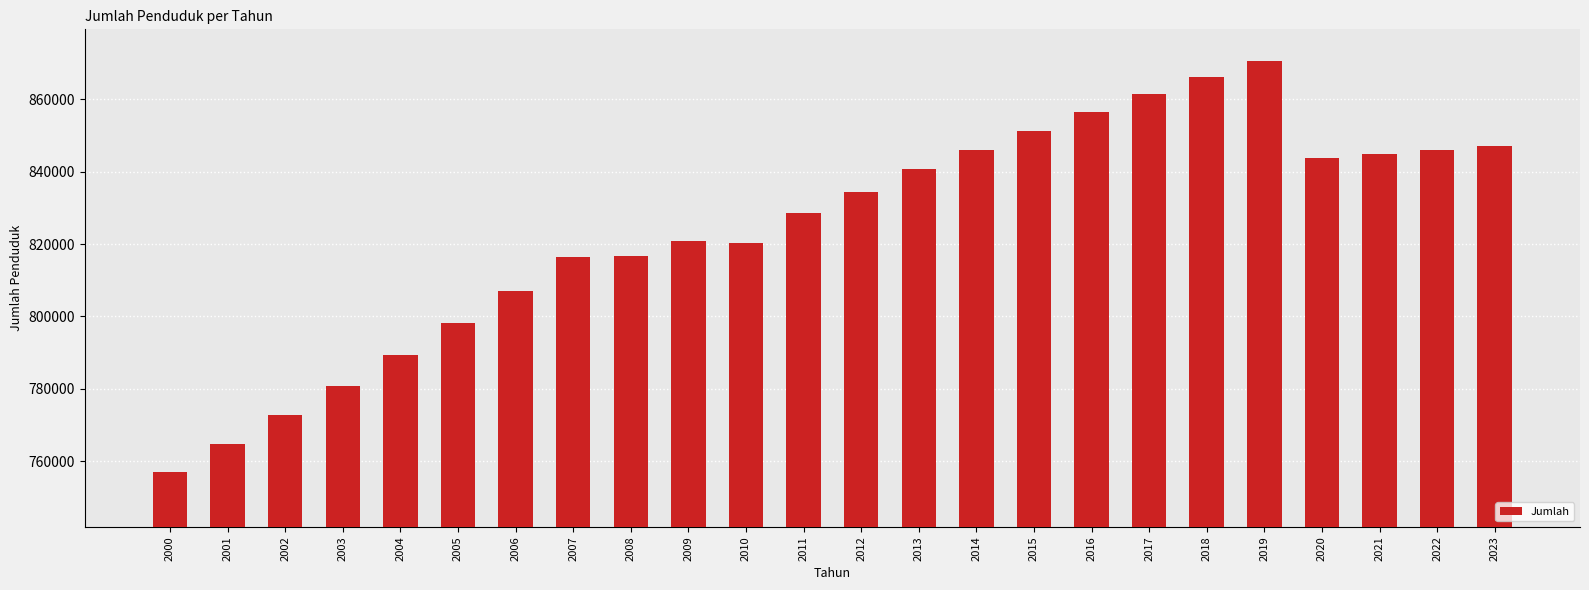

What is the value of the 6th bar from the left?

798104